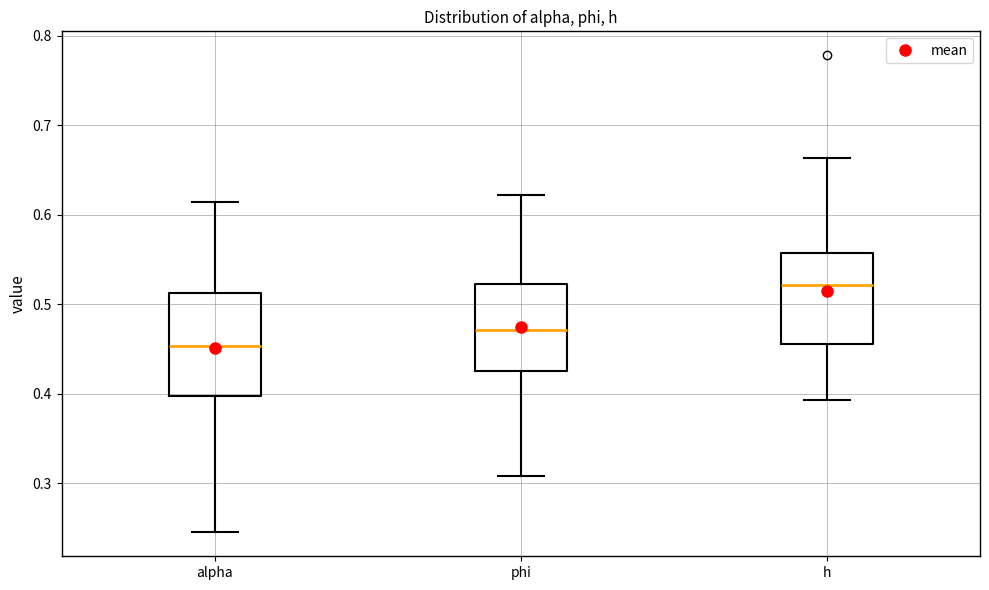

Reading left to right, transcribe this box plot: for each box, give where its median line is, the range the box spans, and where its two whiskers end, as read against the y-axis. The values are not printed on the chart, so give them approximately, as read against the axis.

alpha: median 0.45, box 0.40 to 0.51, whiskers 0.25 to 0.61
phi: median 0.47, box 0.43 to 0.52, whiskers 0.31 to 0.62
h: median 0.52, box 0.46 to 0.56, whiskers 0.39 to 0.66